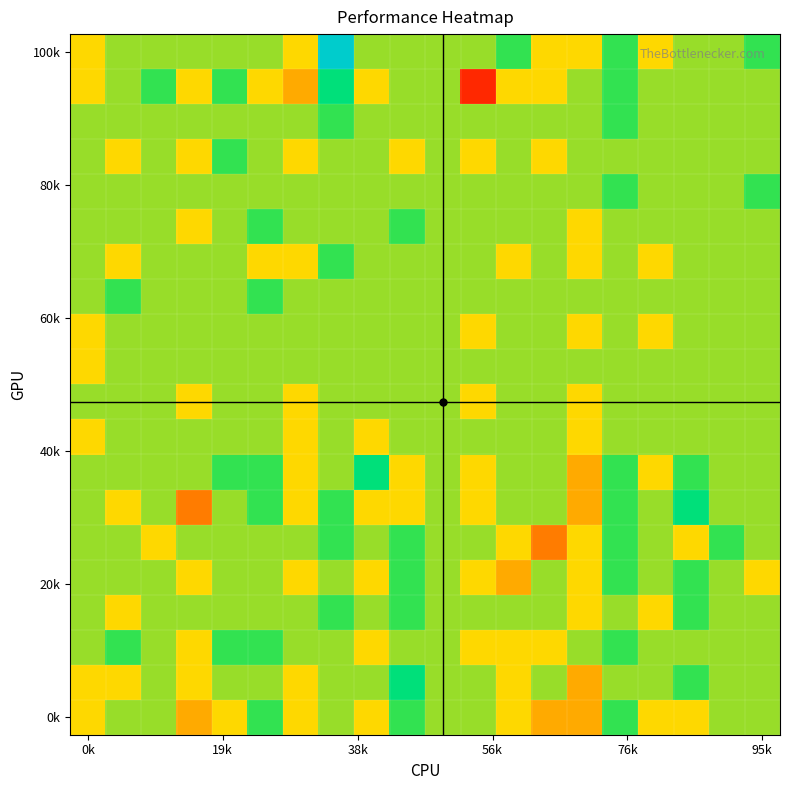

How many distinct data groups are displayed?

20